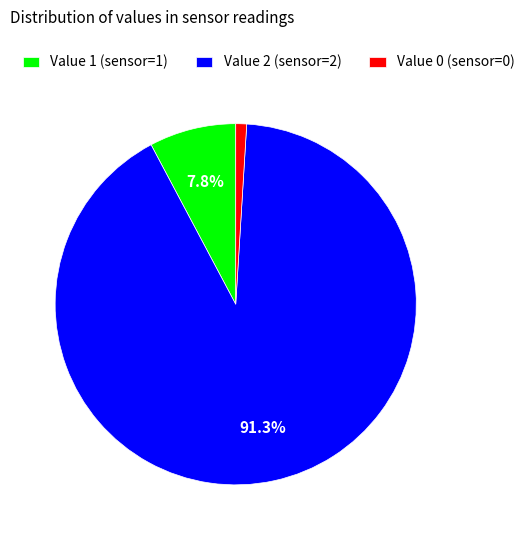

Which category accounts for the majority?

Value 2